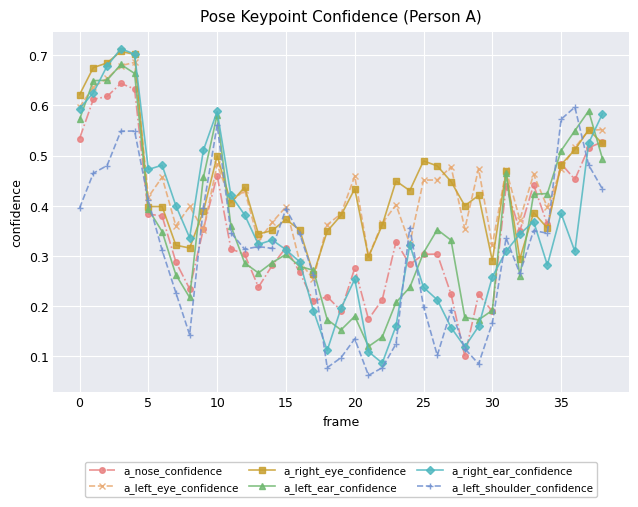

True or false: a_right_eye_confidence has more than 2 interior local peaks.

True